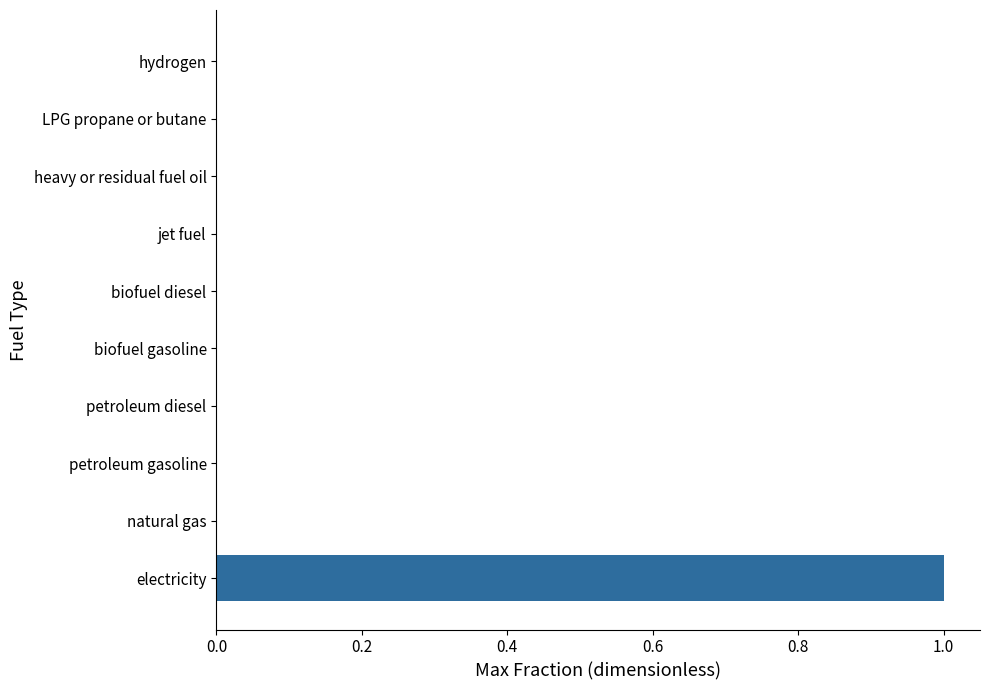

Reading bottom to top, list all the values displayed in this chart.

electricity=1	natural gas=0	petroleum gasoline=0	petroleum diesel=0	biofuel gasoline=0	biofuel diesel=0	jet fuel=0	heavy or residual fuel oil=0	LPG propane or butane=0	hydrogen=0